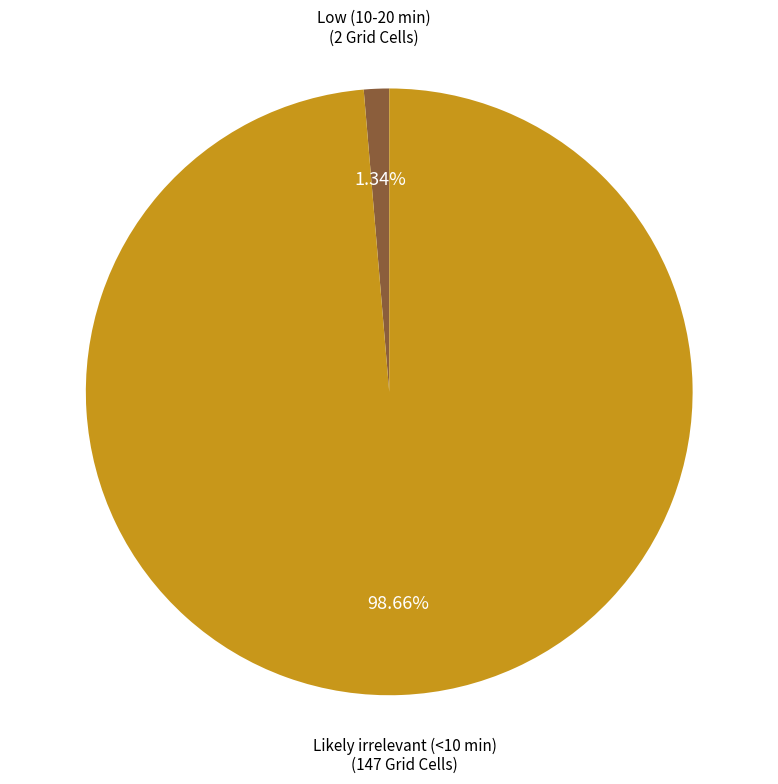

Is there any slice that represents more than half of the pie?

Yes